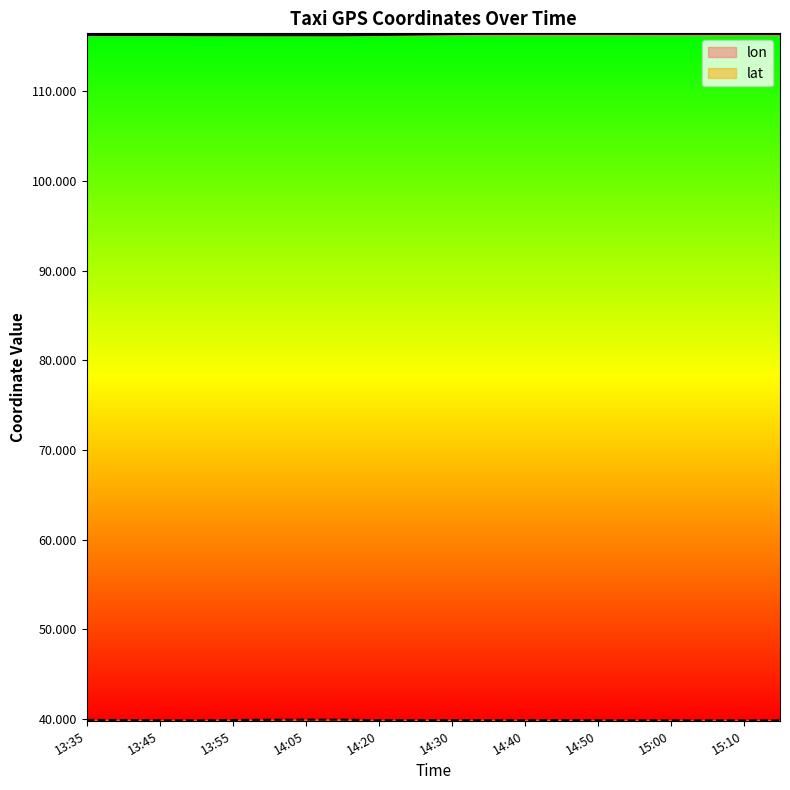

True or false: lat and lon cross at least once.

False